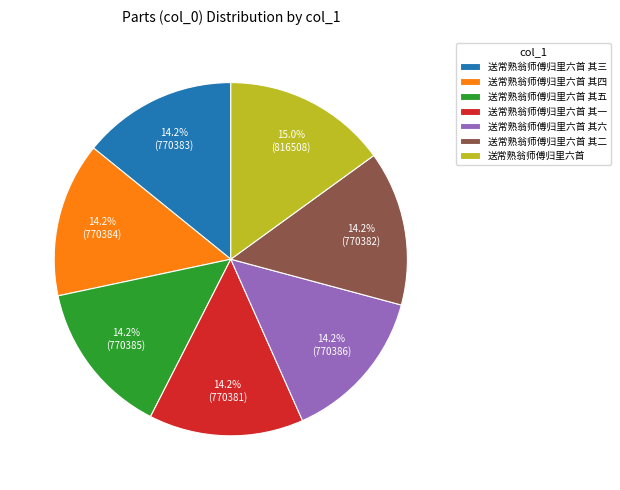

Is there any slice that represents more than half of the pie?

No